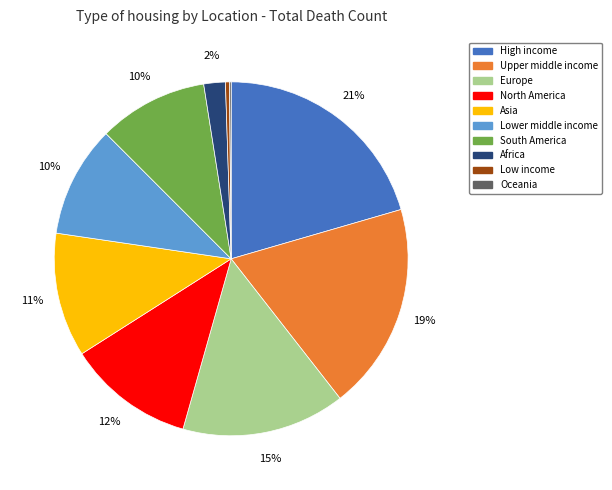

What percentage is the Africa slice, to the nearest percent?

2%